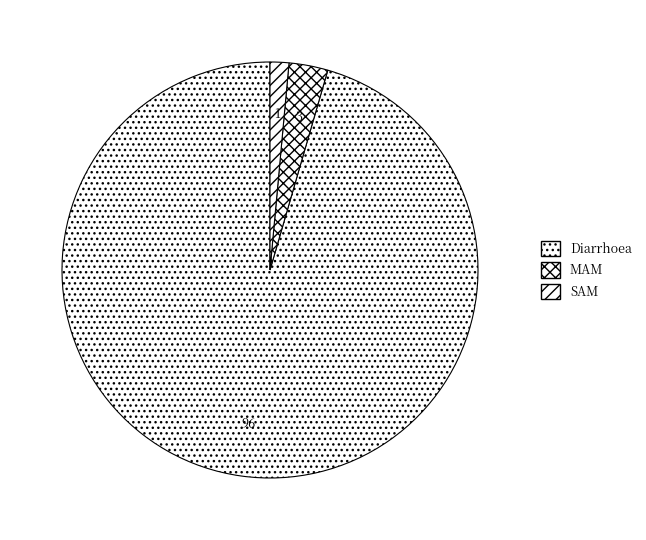

How many segments does this pie chart have?

3